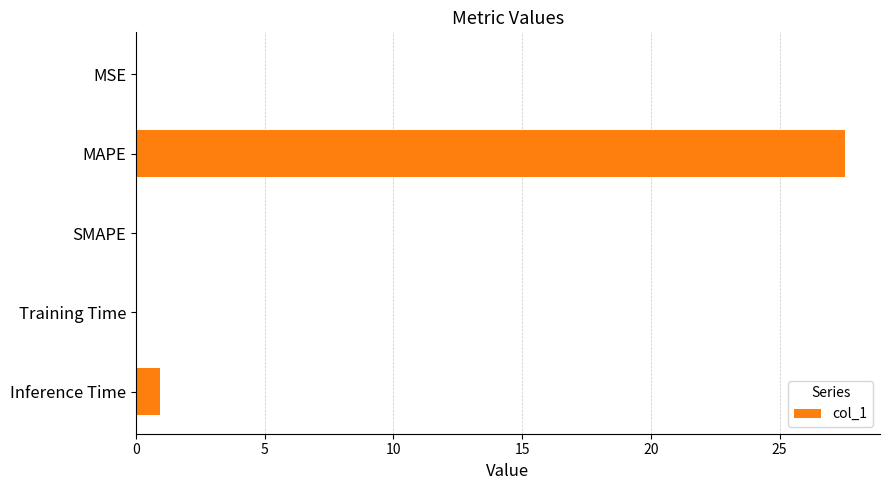

At which label is the value closest to 13?

Inference Time